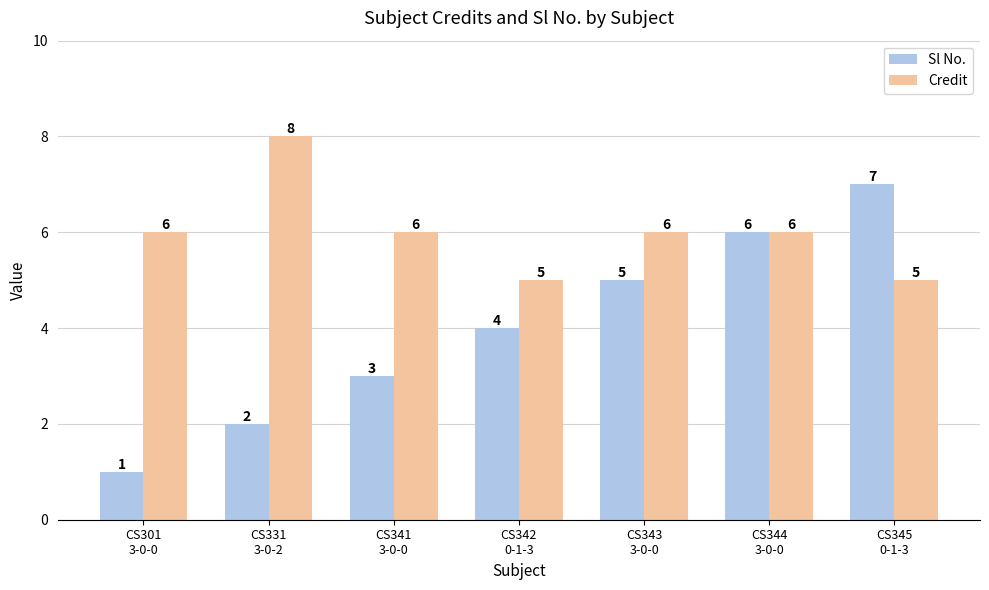

Which label corresponds to the largest value in the chart?

CS331
3-0-2